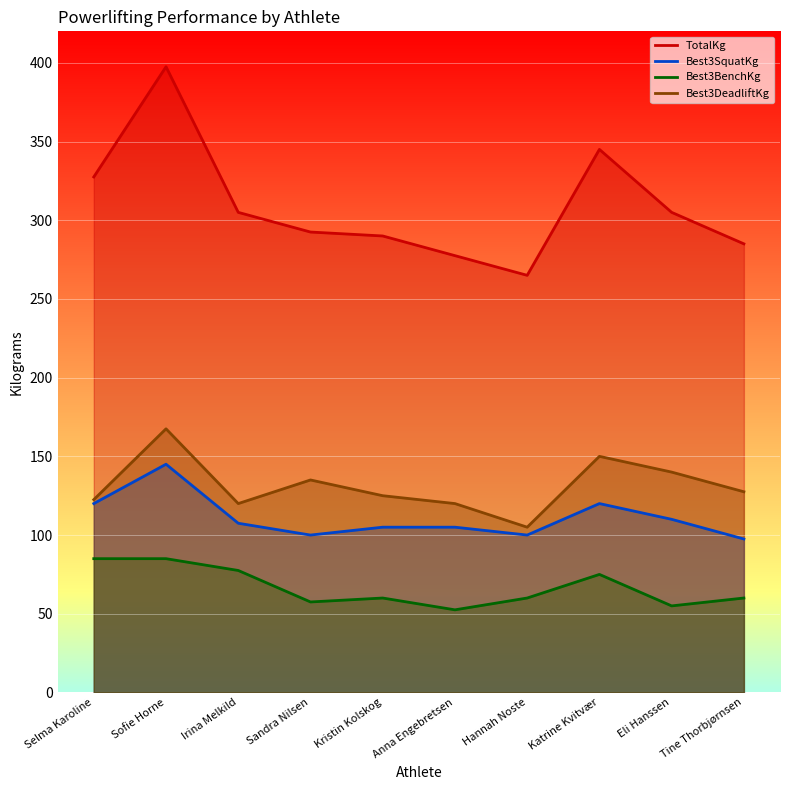

What are all the series names shown in the legend?

TotalKg, Best3SquatKg, Best3BenchKg, Best3DeadliftKg